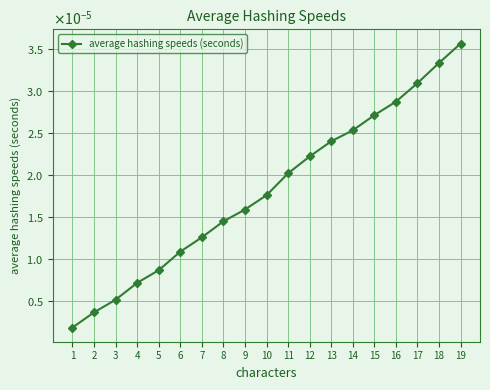

Does the chart have visible grid lines?

Yes